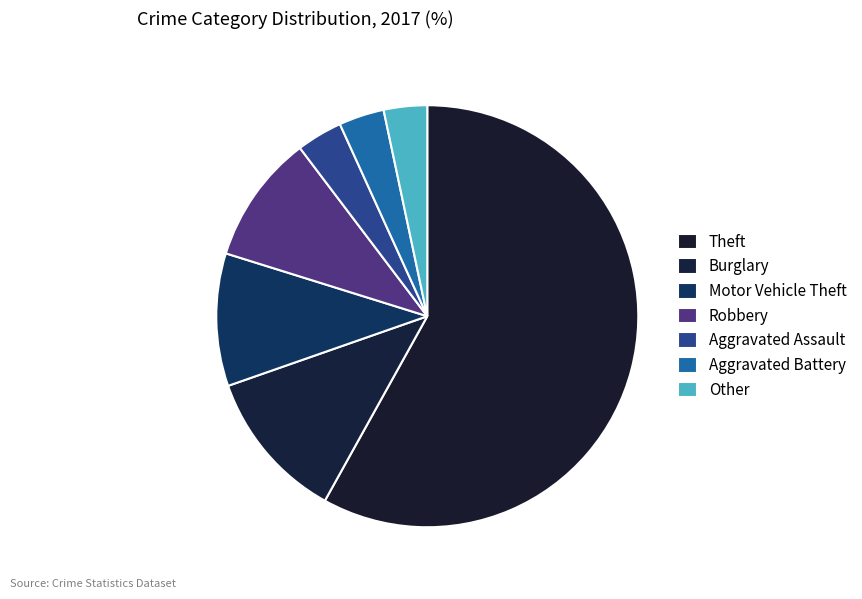

What is the majority slice?

Theft